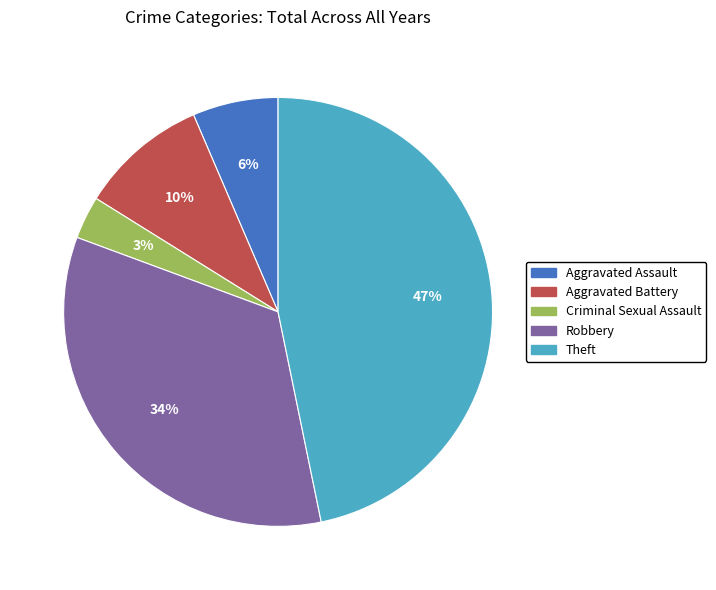

Which has a higher value, Aggravated Assault or Criminal Sexual Assault?

Aggravated Assault